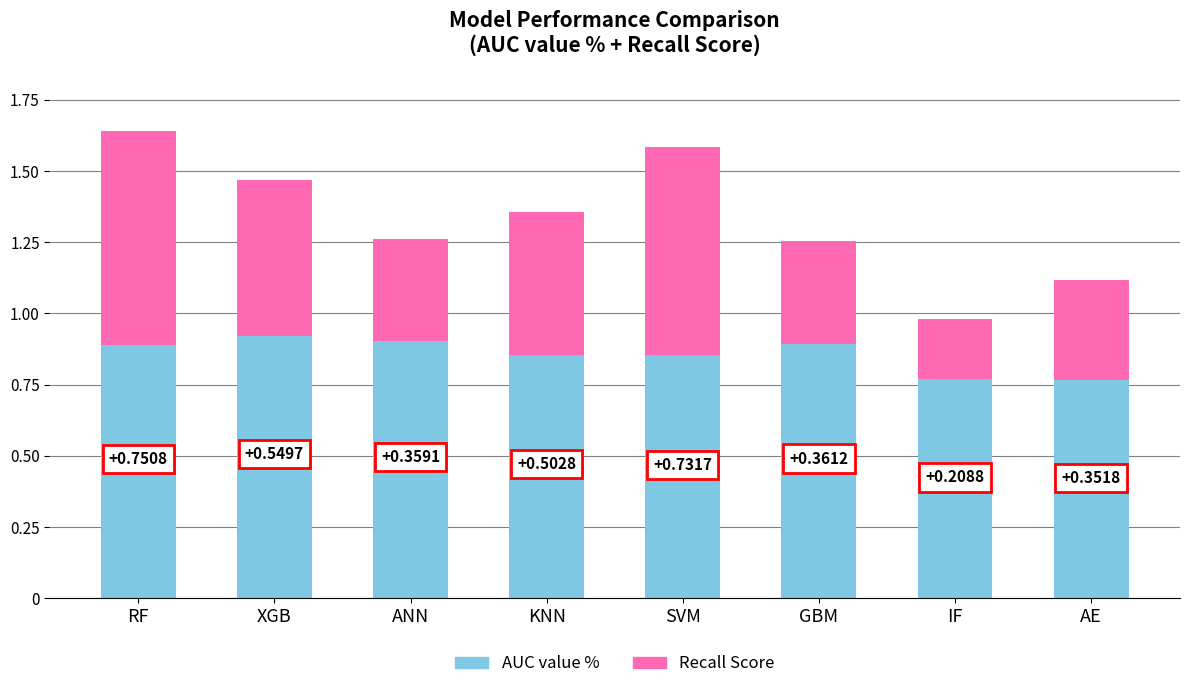

Rank the categories by AUC value % value from lowest to highest.

AE, IF, SVM, KNN, RF, GBM, ANN, XGB